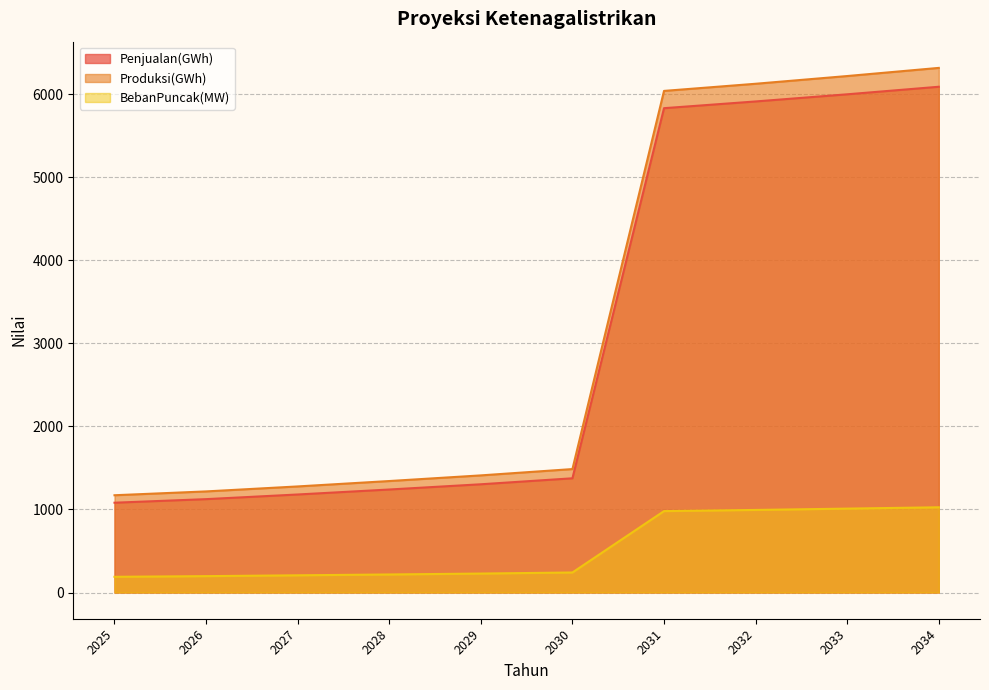

True or false: BebanPuncak(MW) has more than 1 interior local peaks.

False